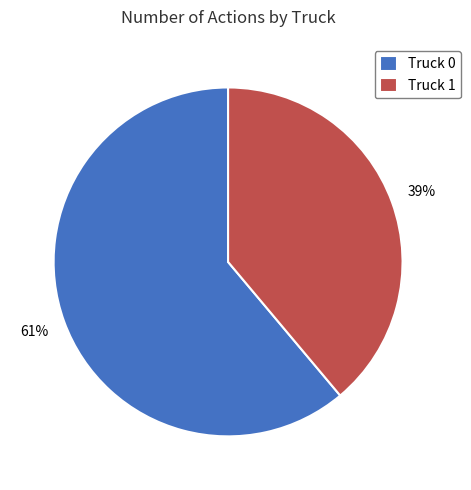

Is it true that Truck 0 is 61% of the pie?

True